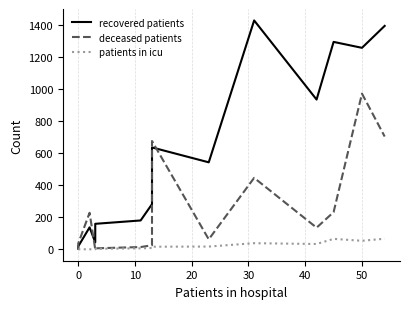

The value of deceased patients at 12 is 28. True or false?

False